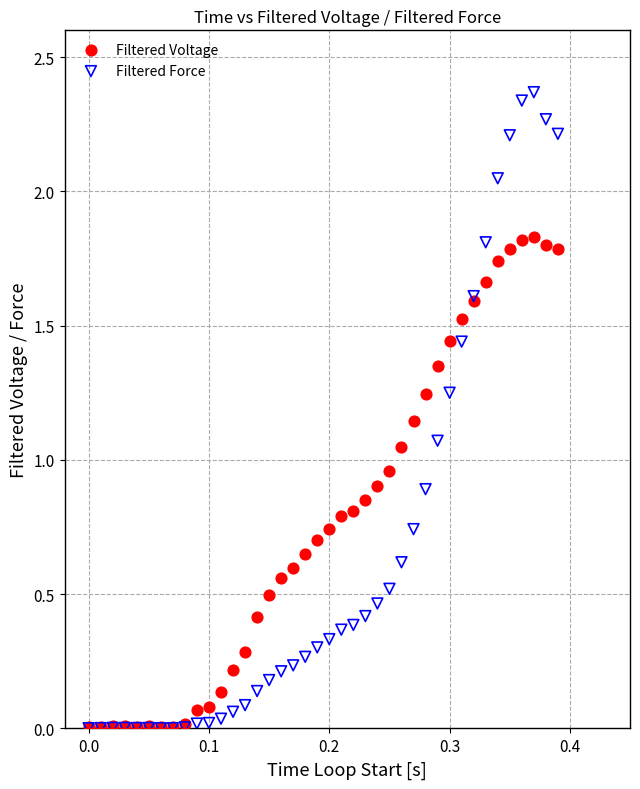

What are all the series names shown in the legend?

Filtered Voltage, Filtered Force